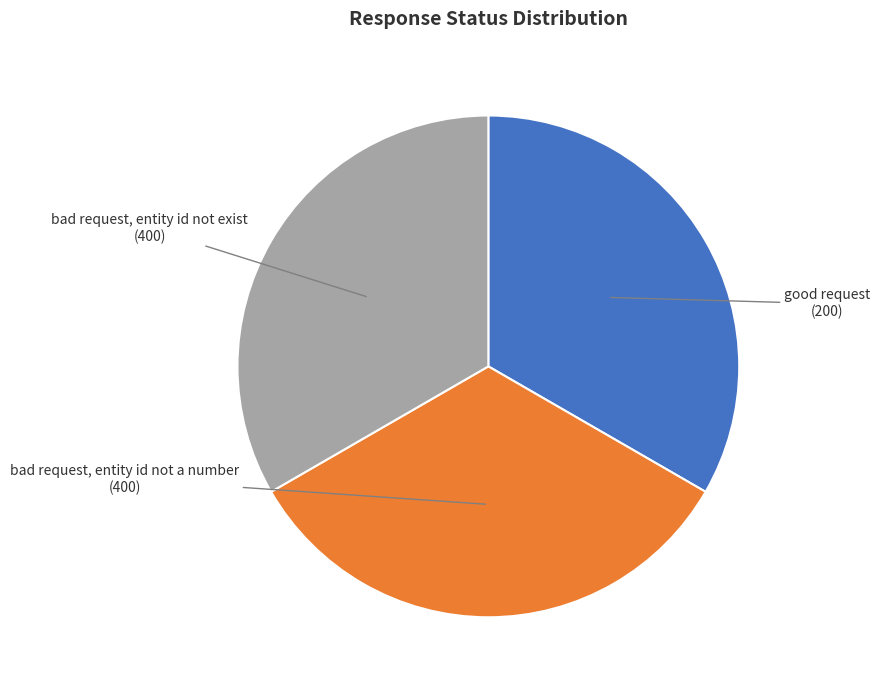

Is there a majority slice in this chart?

No